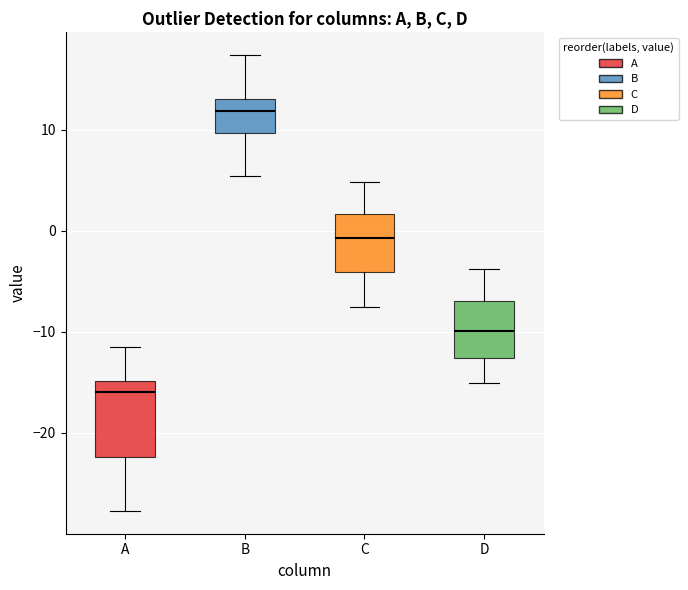

Reading left to right, transcribe this box plot: for each box, give where its median line is, the range the box spans, and where its two whiskers end, as read against the y-axis. The values are not printed on the chart, so give them approximately, as read against the axis.

A: median -16, box -22 to -15, whiskers -28 to -11
B: median 12, box 10 to 13, whiskers 5 to 17
C: median -1, box -4 to 2, whiskers -8 to 5
D: median -10, box -13 to -7, whiskers -15 to -4